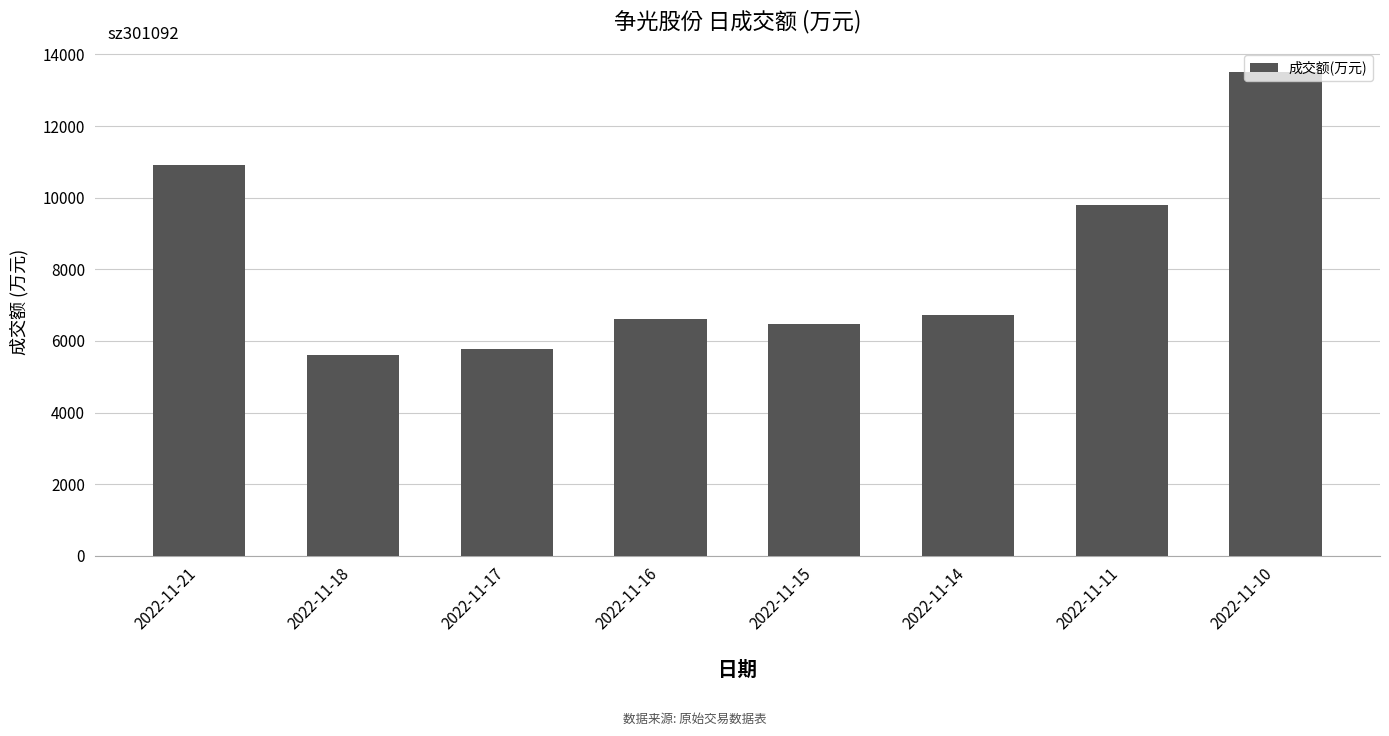

Count the number of categories in the chart.

8